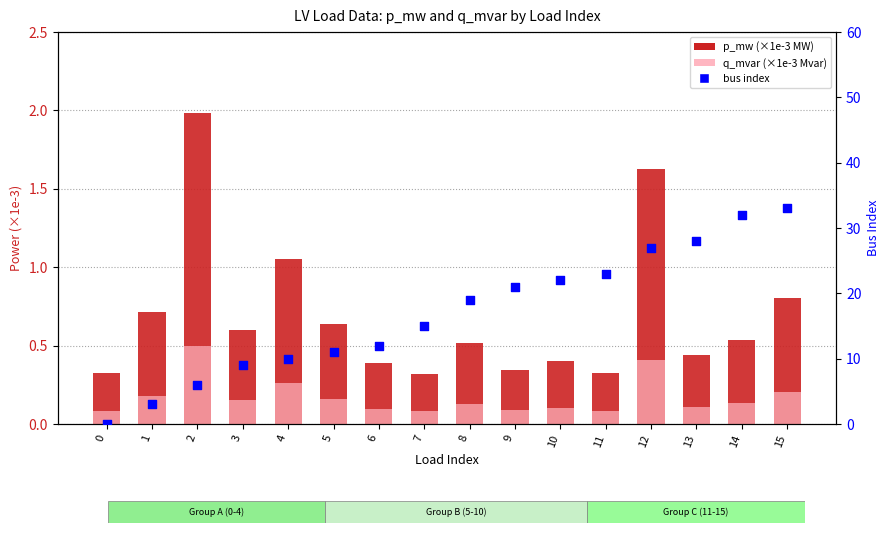

Which series reaches the maximum Y coordinate?

bus index